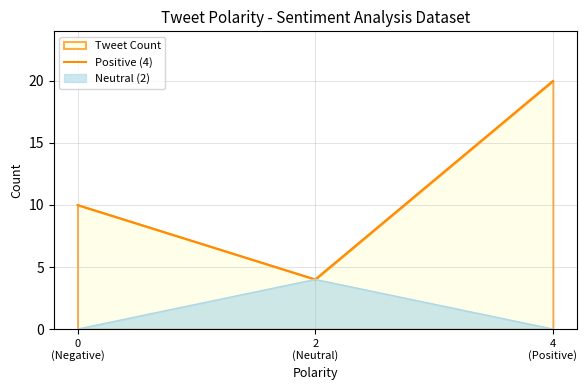

Does the chart have visible grid lines?

Yes